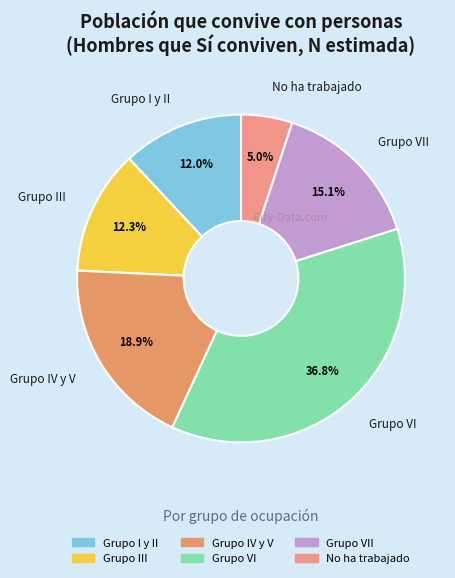

How many slices are in this pie chart?

6